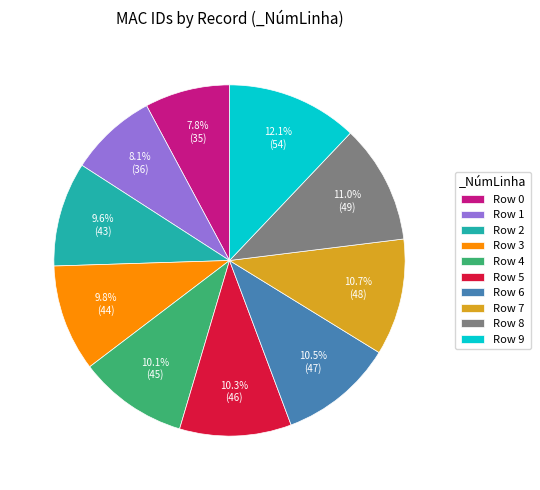

Which category has the biggest portion of the pie?

Row 9